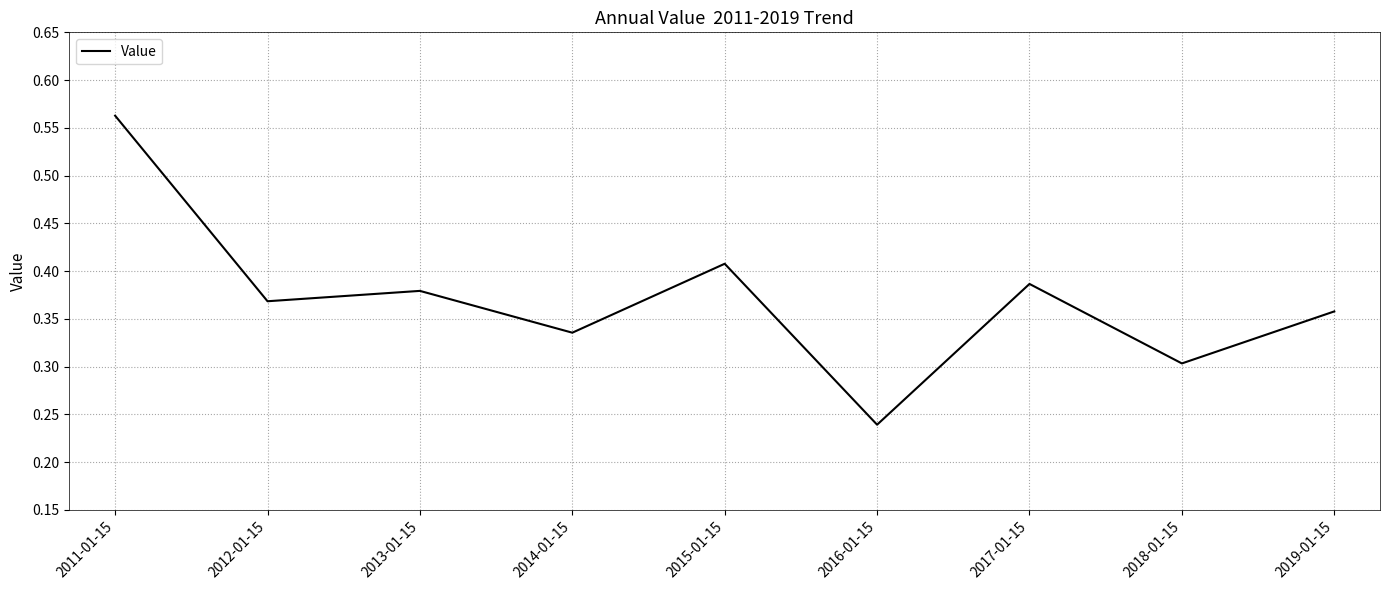

Count the number of data series in this chart.

1